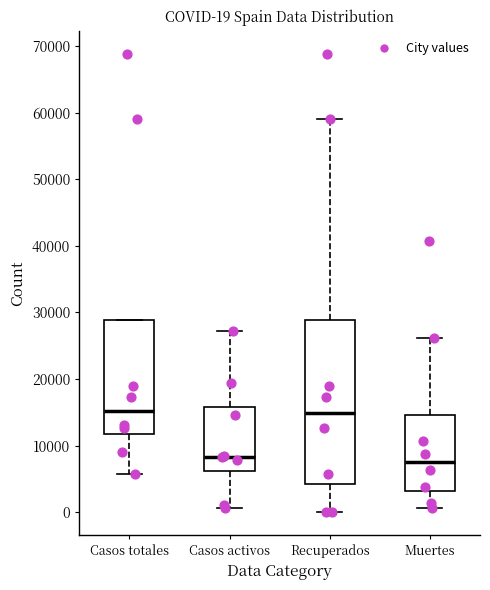

Comparing the boxes themselves (not the whiskers), which one is the tallest?

Recuperados